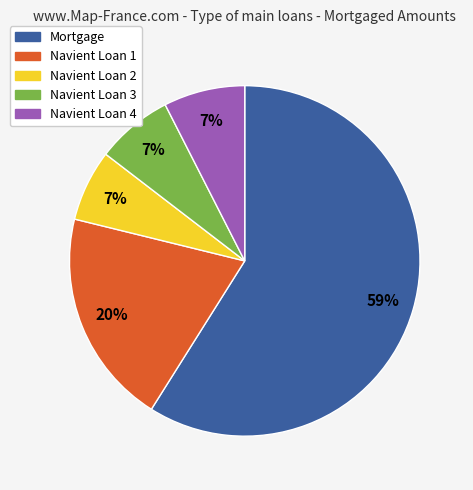

Combined, do Navient Loan 2 and Navient Loan 3 account for over 50%?

No